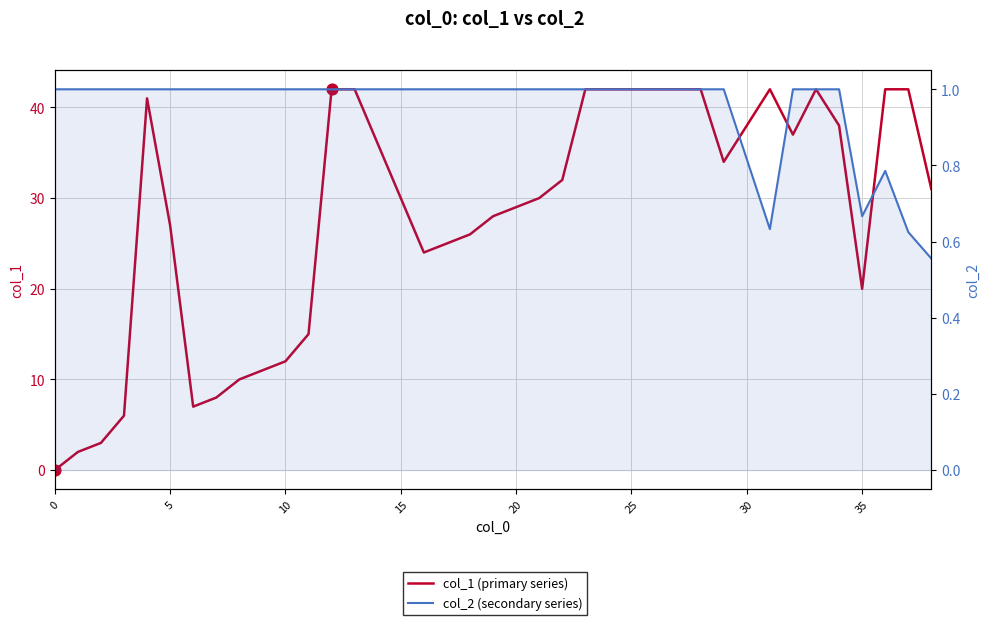

Which series reaches the maximum Y coordinate?

col_1 (primary series)